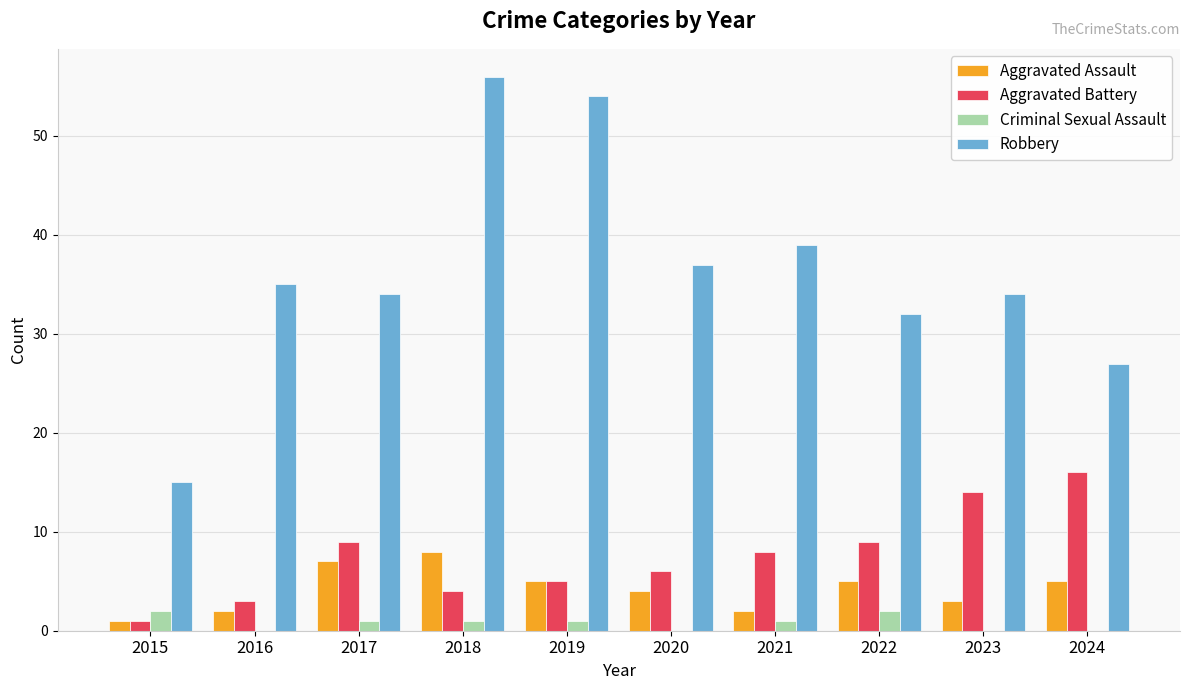

Which series changed the most between 2015 and 2020?

Robbery